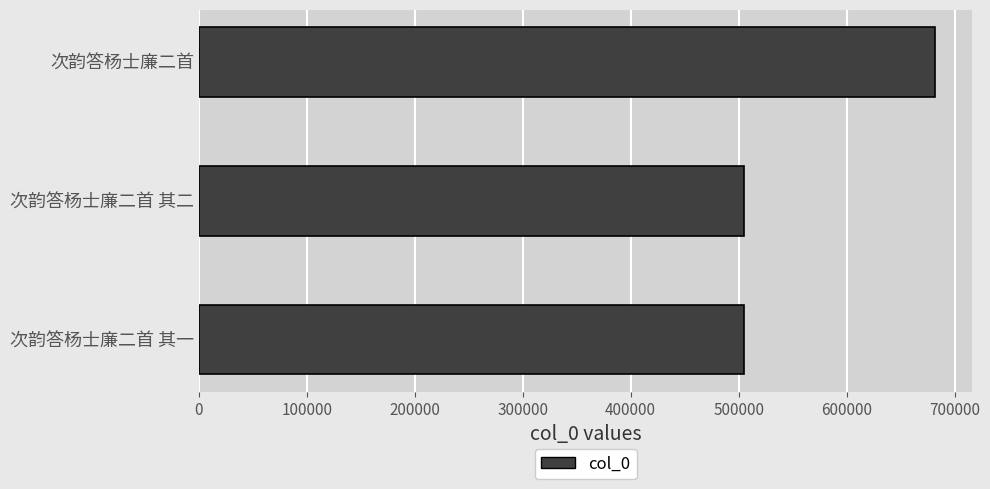

Does the chart contain stacked bars?

No